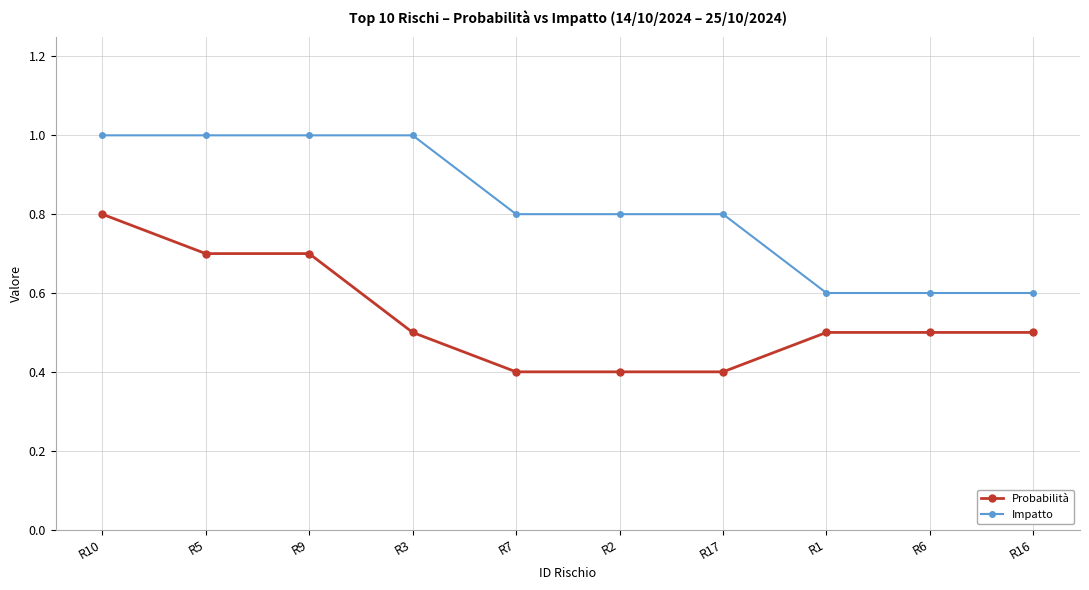

The value of Probabilità at R9 is 0.7. True or false?

True